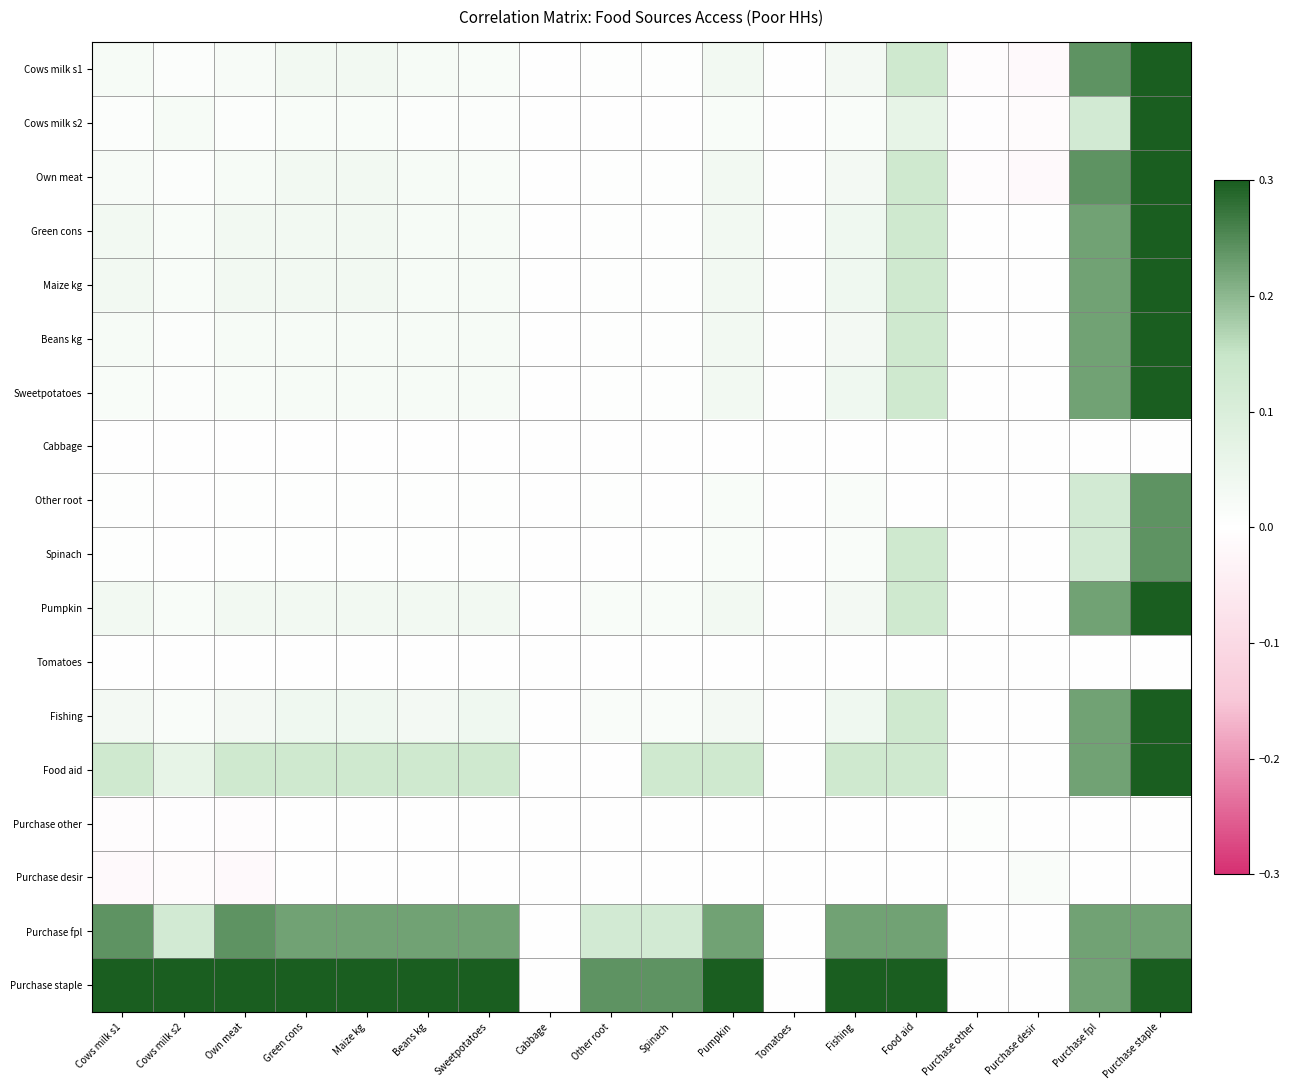

Which series has the largest total across all categories?

Purchase staple